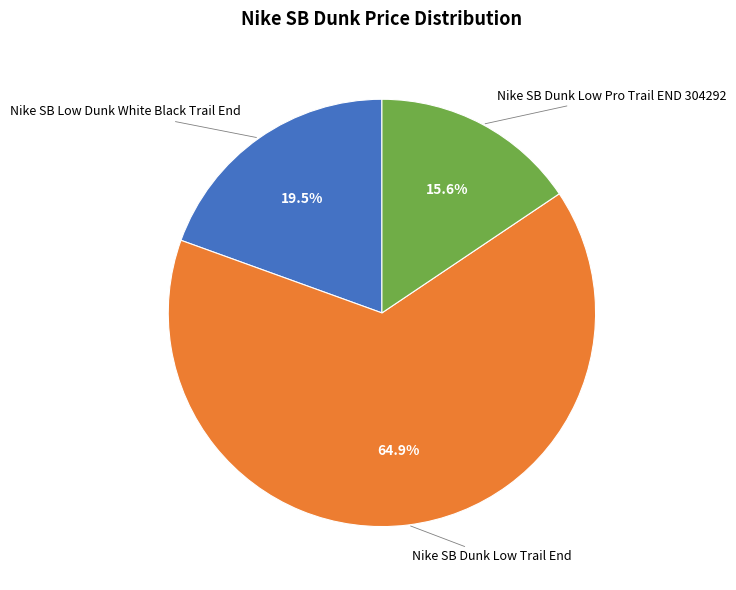

Does any single category account for the majority?

Yes